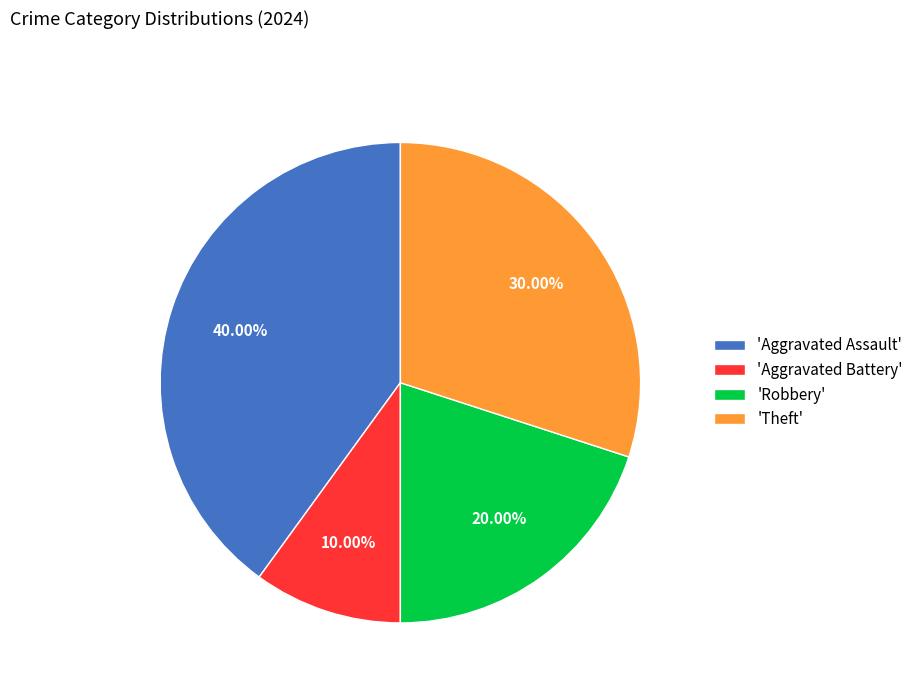

How many segments does this pie chart have?

4